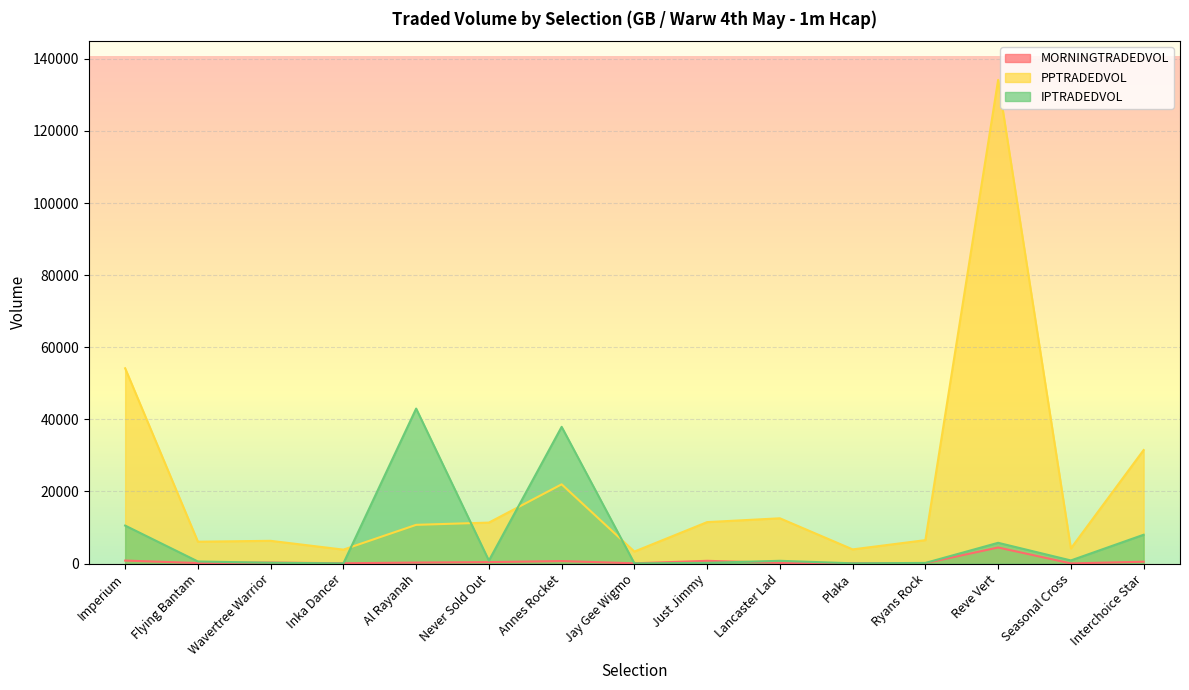

Does the chart display data point markers on the line(s)?

No